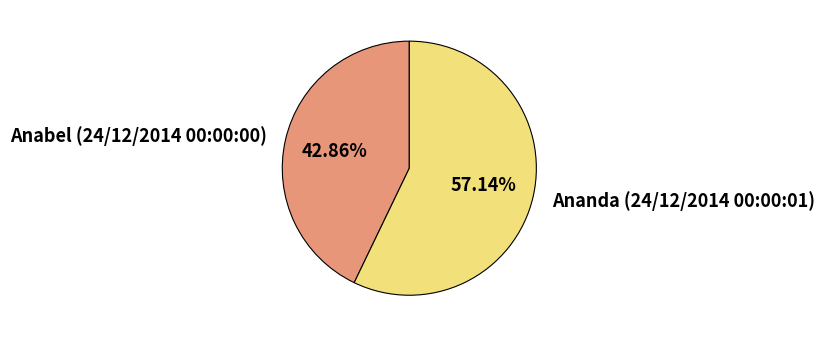

Count the number of slices in the pie.

2